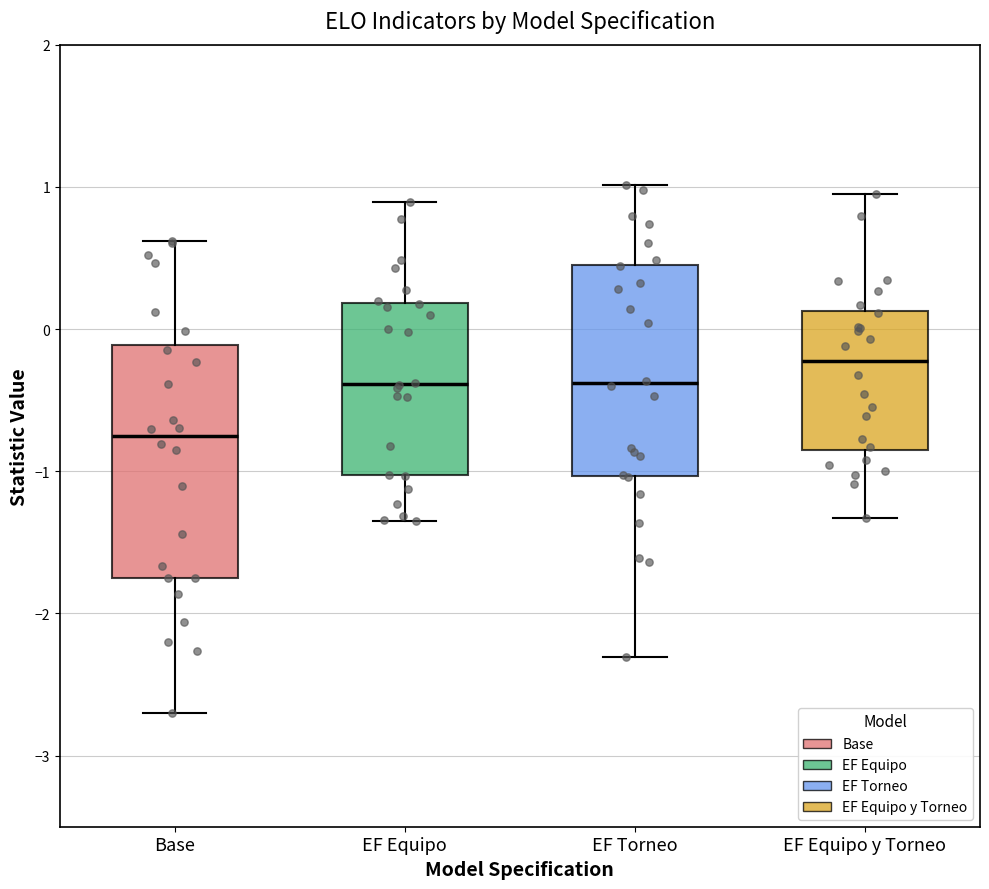

Reading left to right, read every box against the y-axis: the position of its median line, the range the box covers, and the ends of its whiskers. The values are not printed on the chart, so give them approximately, as read against the axis.

Base: median -0.8, box -1.8 to -0.1, whiskers -2.7 to 0.6
EF Equipo: median -0.4, box -1.0 to 0.2, whiskers -1.3 to 0.9
EF Torneo: median -0.4, box -1.0 to 0.5, whiskers -2.3 to 1.0
EF Equipo y Torneo: median -0.2, box -0.9 to 0.1, whiskers -1.3 to 1.0